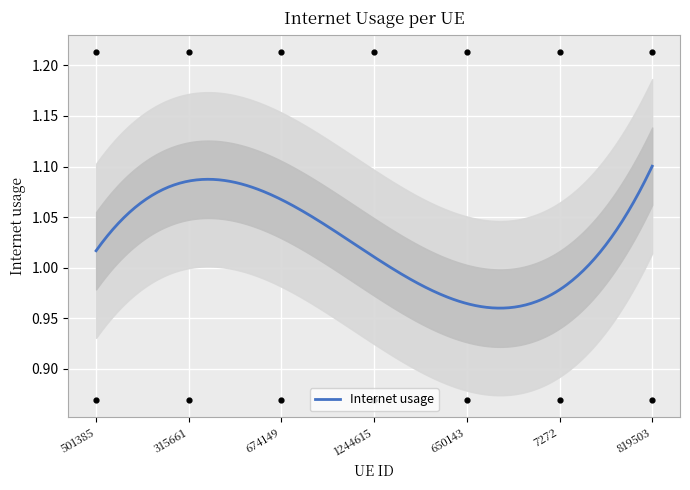

Which has a higher value, 315661 or 819503?

819503